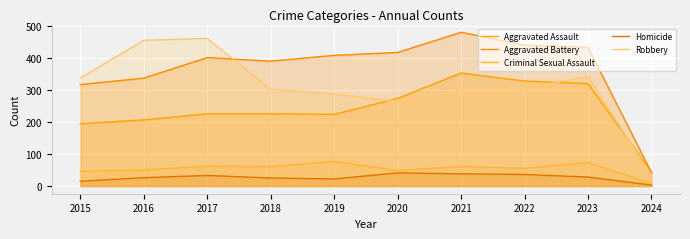

How many values in the Aggravated Assault series are below 225?

4